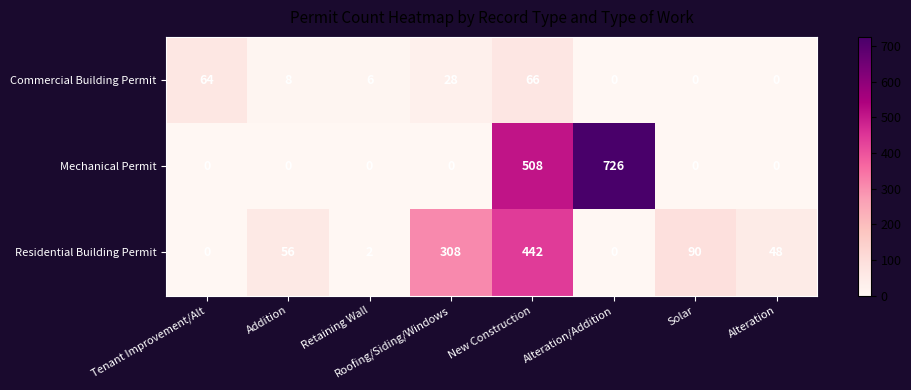

What is the sum of the Commercial Building Permit values at Retaining Wall and Roofing/Siding/Windows?

34